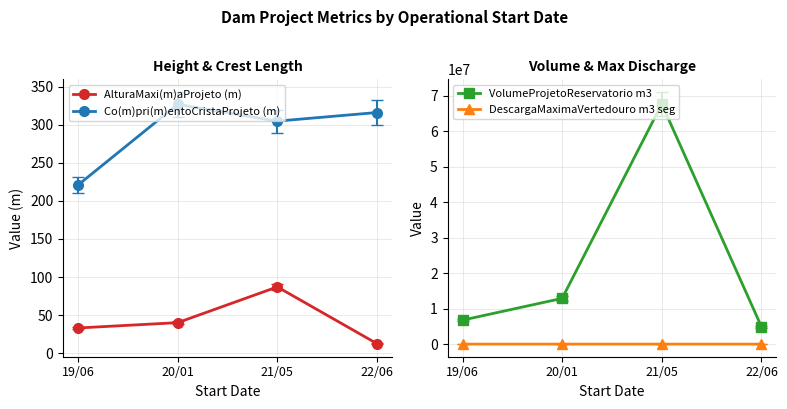

Which series has the largest range (max minus min)?

VolumeProjetoReservatorio m3